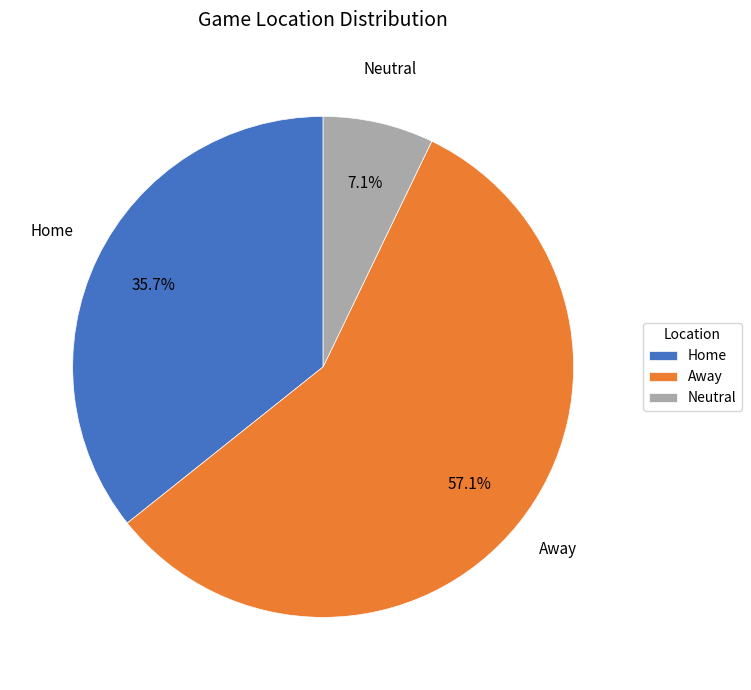

What is the majority slice?

Away